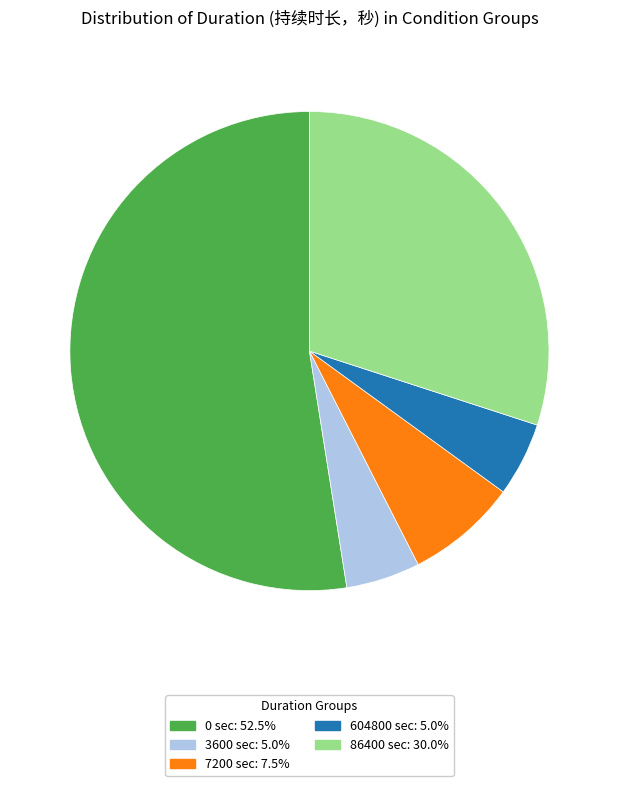

What is the ratio of the value at 3600 to the value at 0?

0.1